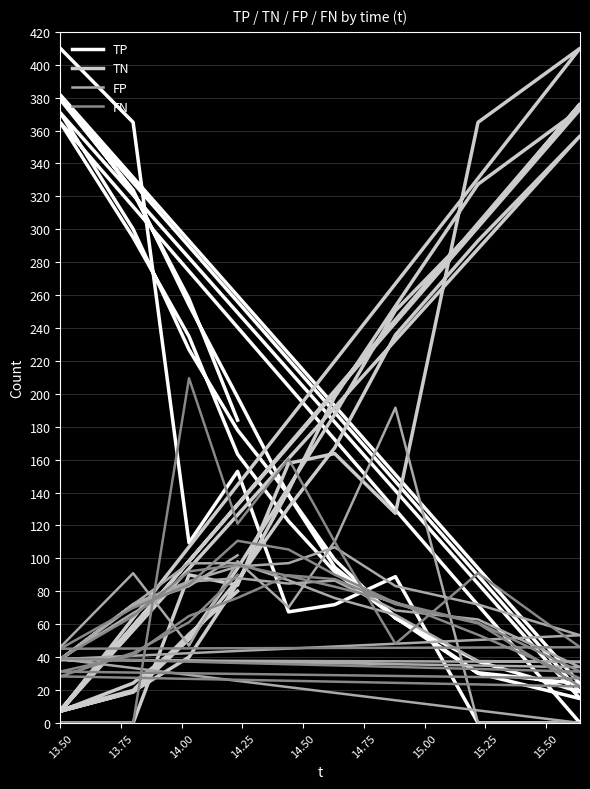

Which series has the largest total across all categories?

TP